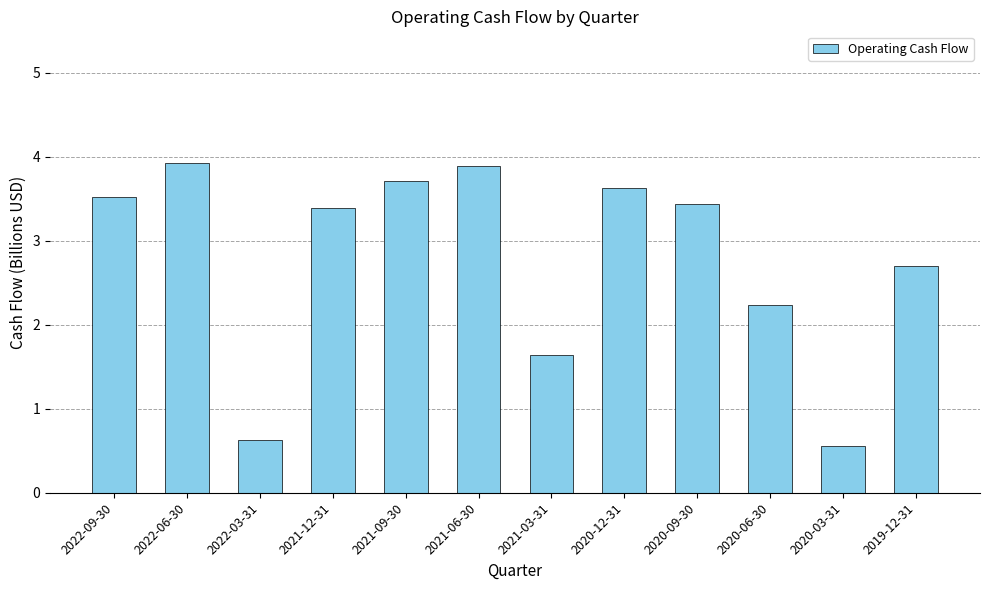

At which label does the data first exceed 3?

2022-09-30